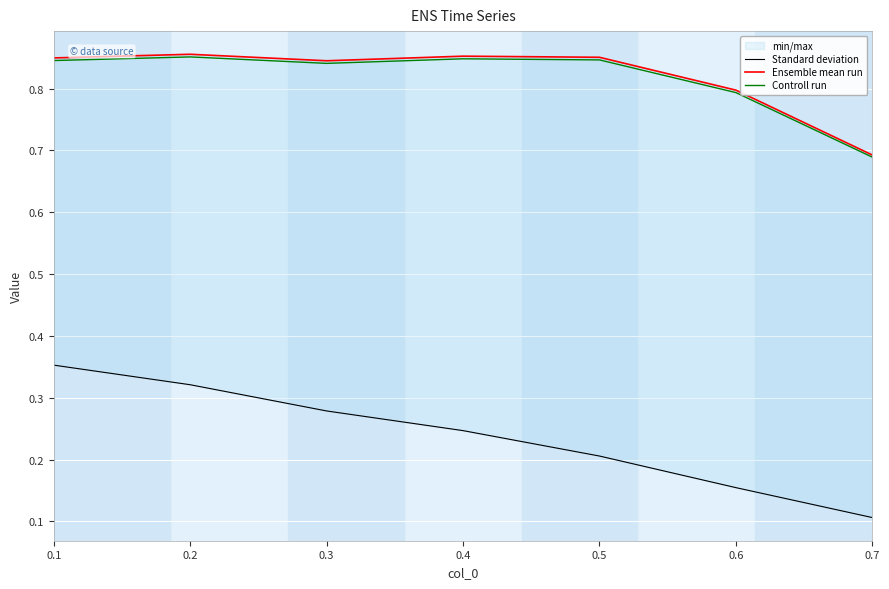

What is the difference between the Ensemble mean run values at 0.4 and 0.7?

0.2